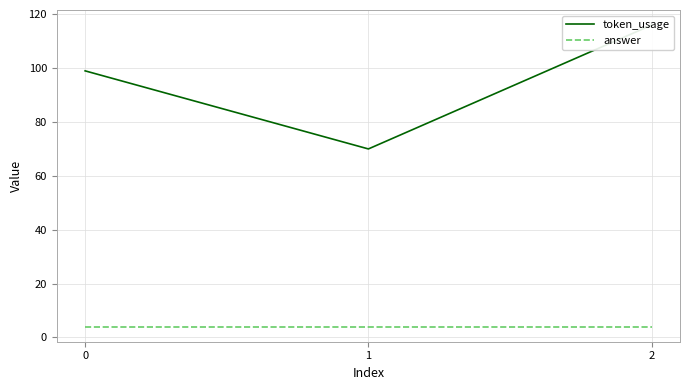

Which series has the widest spread of values?

token_usage